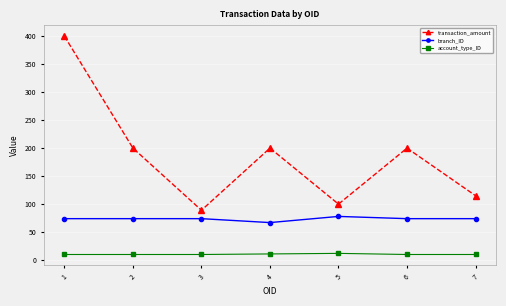

Does the chart display data point markers on the line(s)?

Yes